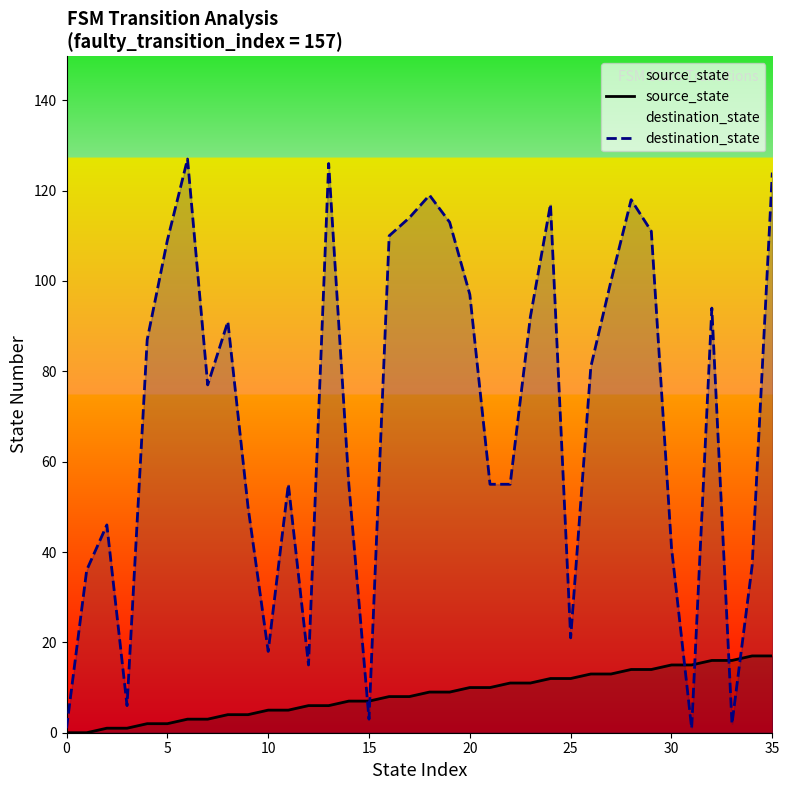

Rank the series by their maximum value, from highest to lowest.

destination_state, source_state